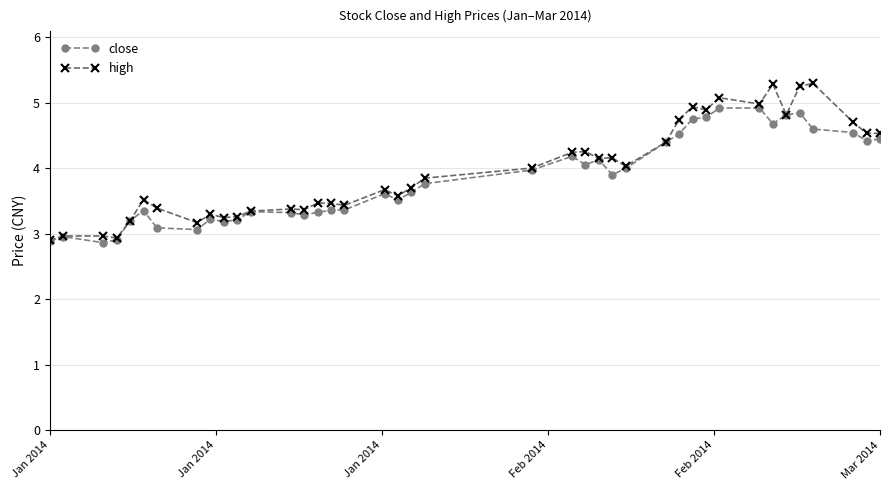

What is the minimum value for close?

2.9